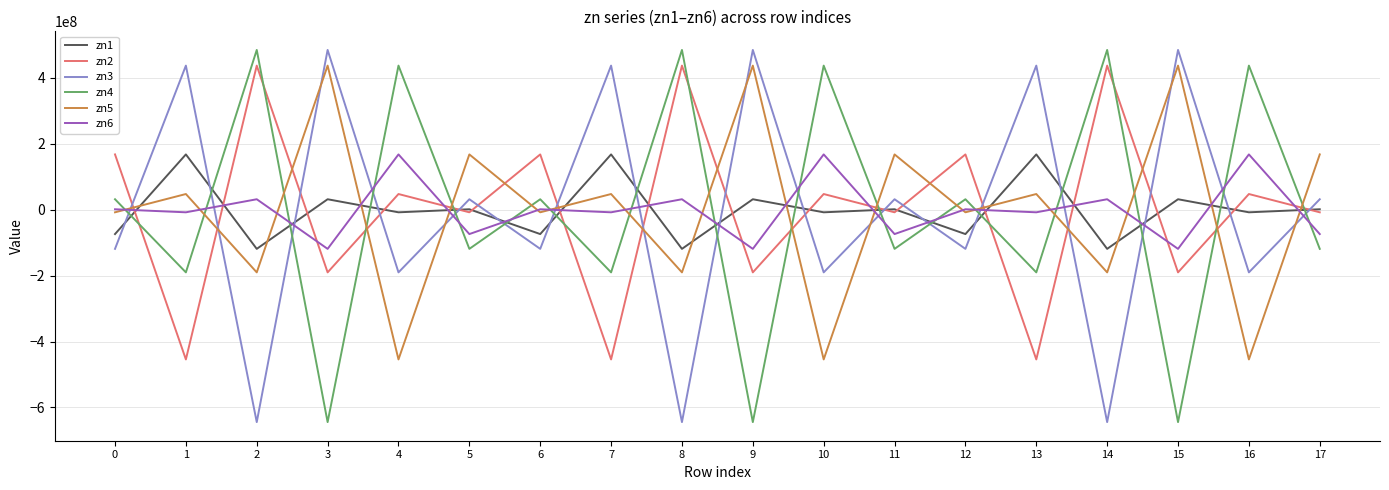

True or false: zn2 and zn4 cross at least once.

True